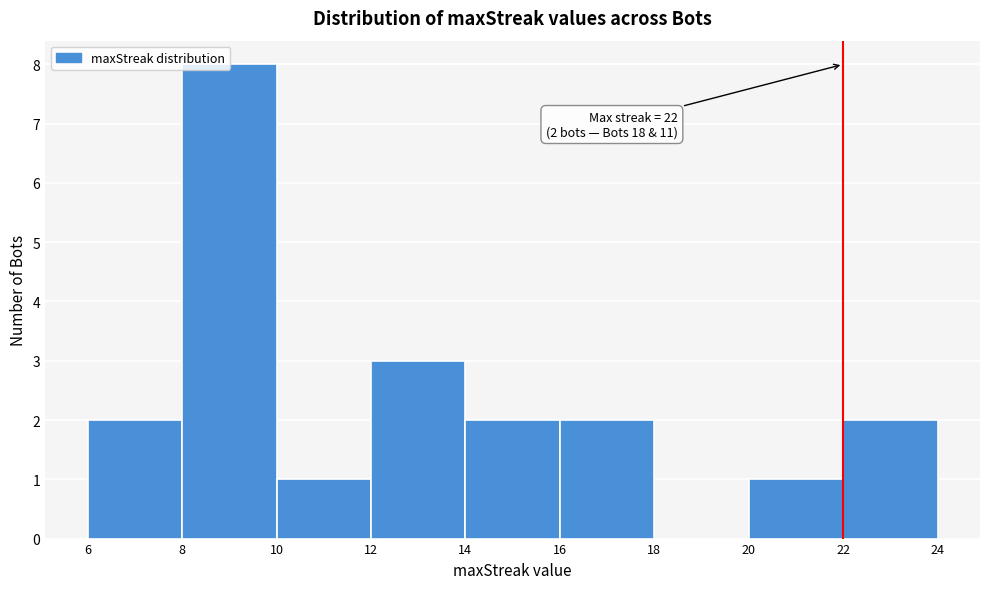

Which range on the x-axis has the tallest bar?

8 to 10